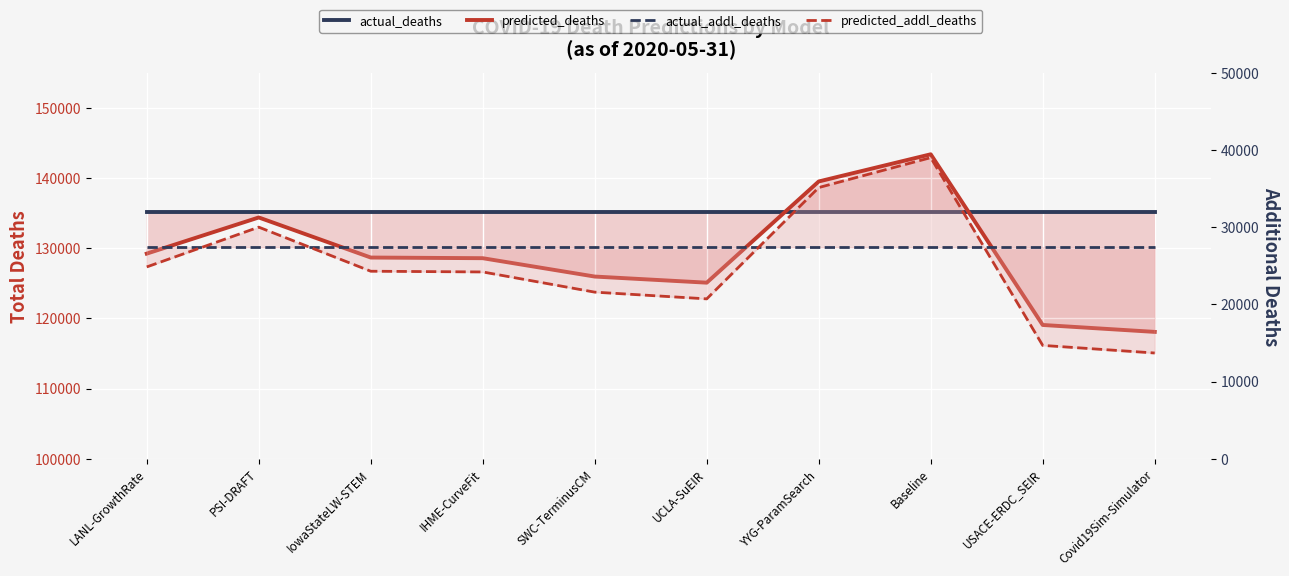

What is the minimum value shown in the chart?

13706.0